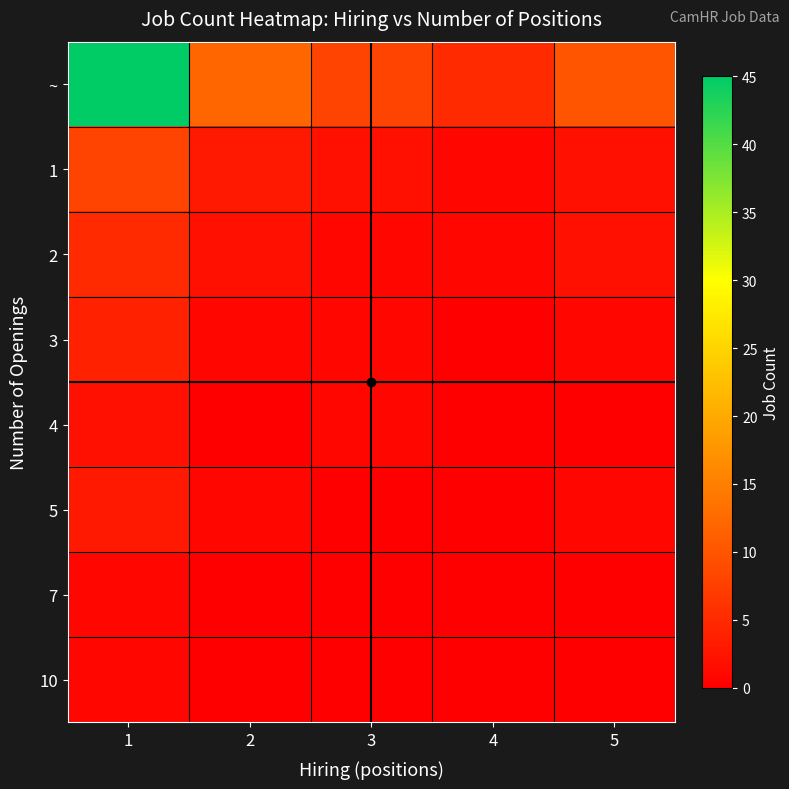

What is the difference between the highest and lowest values at 2?

12